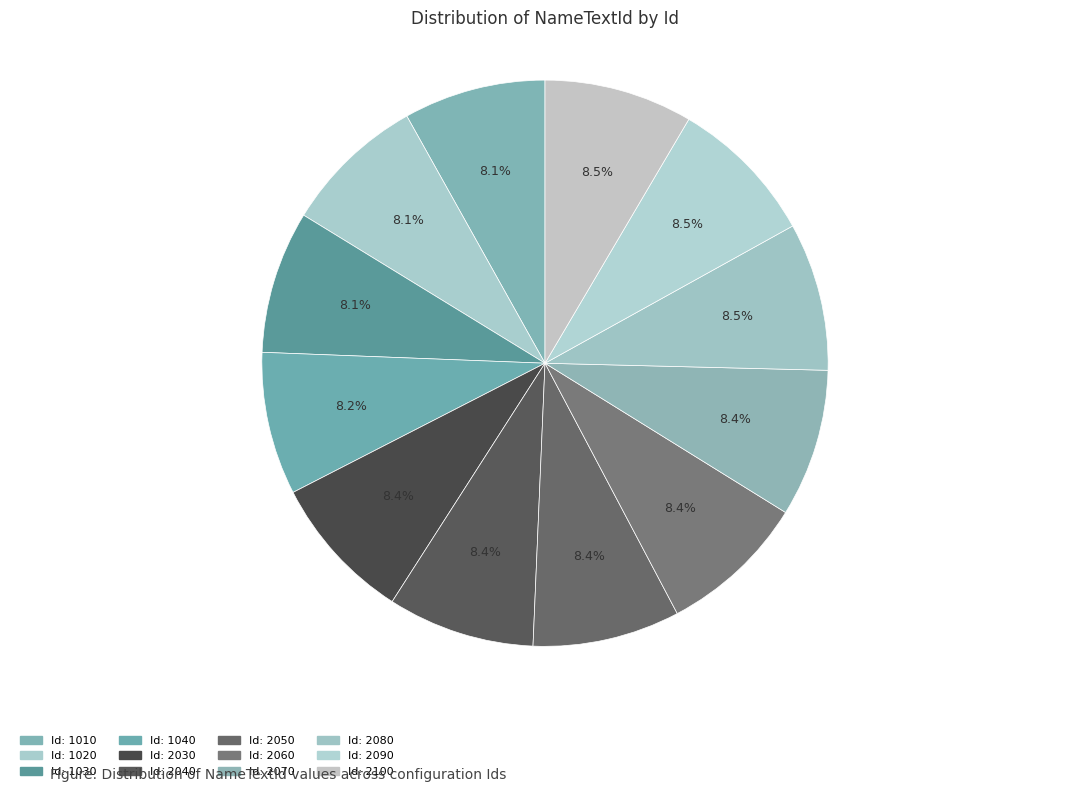

Is there any slice that represents more than half of the pie?

No